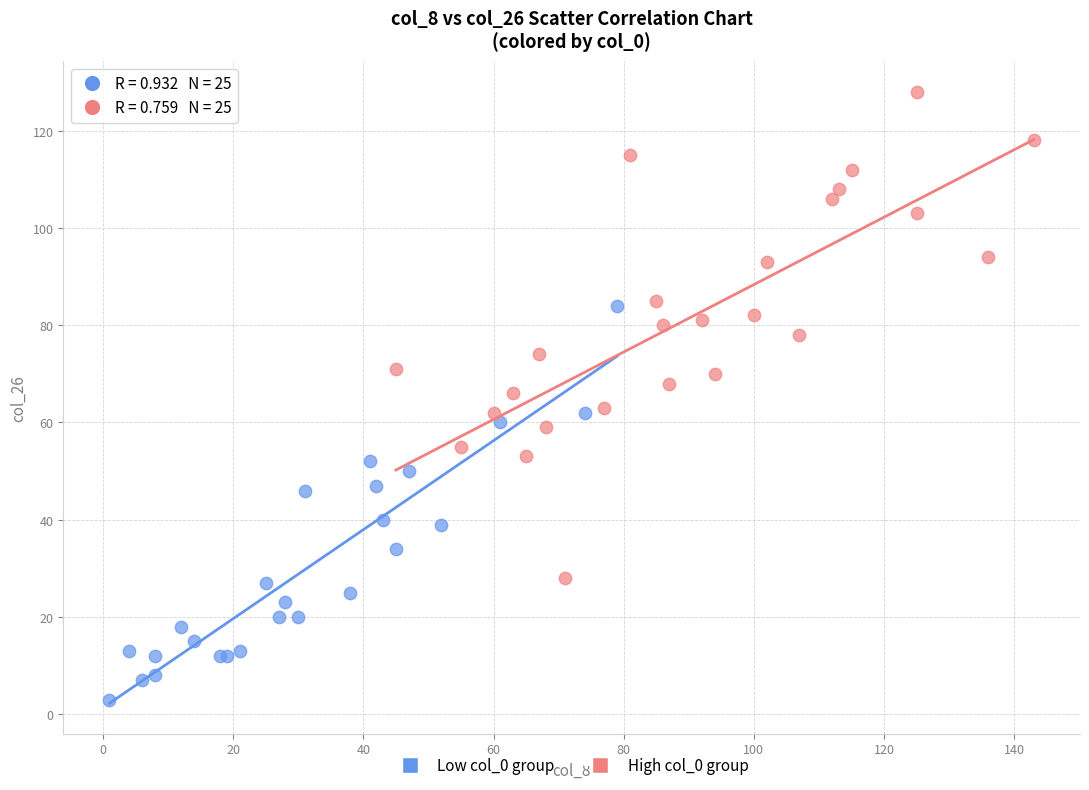

Which series contains the highest Y value?

High col_0 group